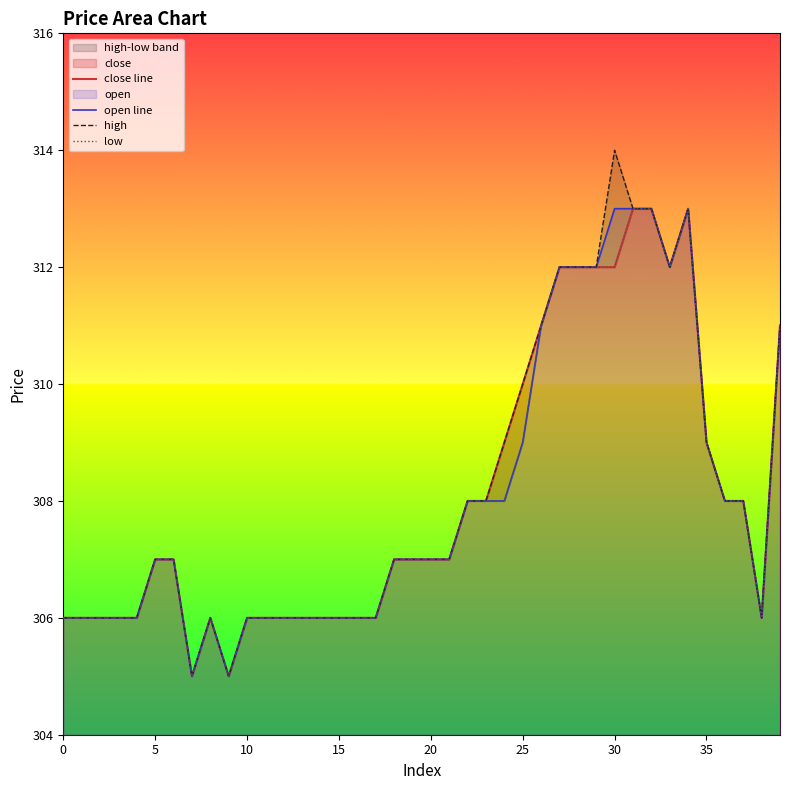

List the series in order of their peak value, lowest first.

close line, open line, low, high